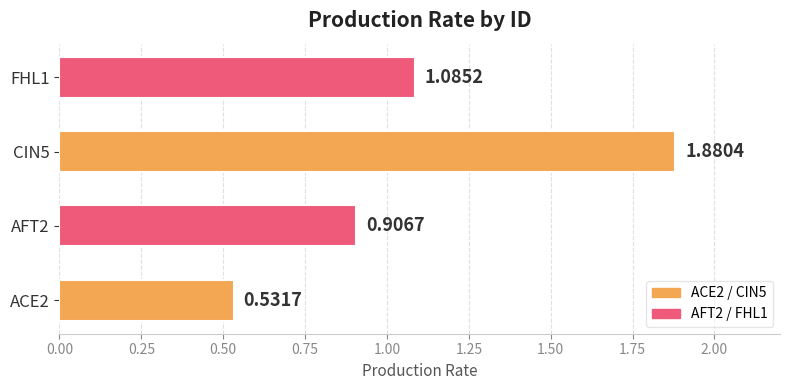

How many values exceed 1?

2